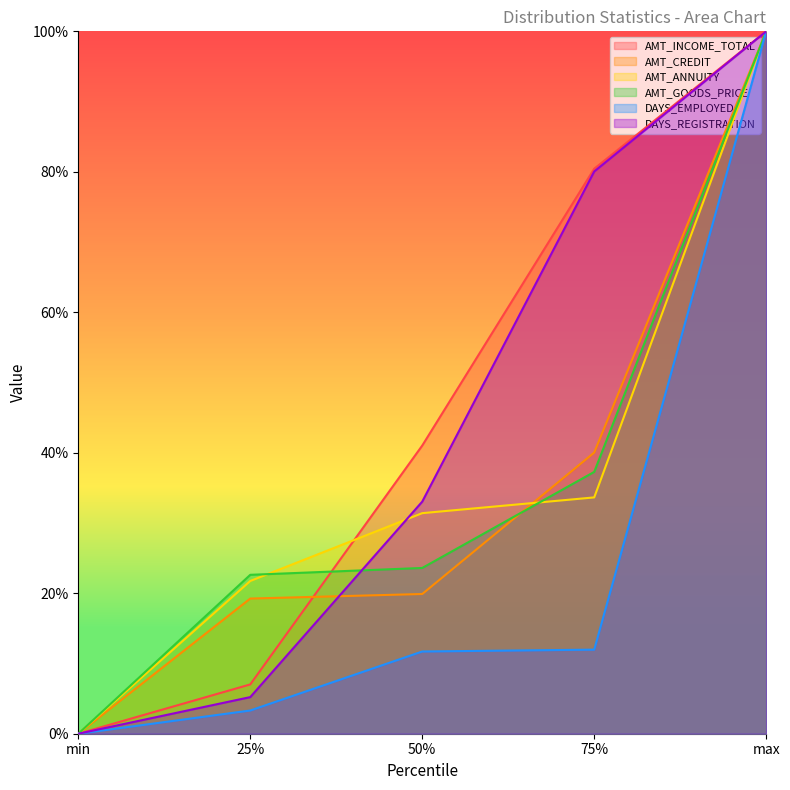

Is the value of AMT_GOODS_PRICE at 75% greater than the value of AMT_CREDIT at 50%?

Yes